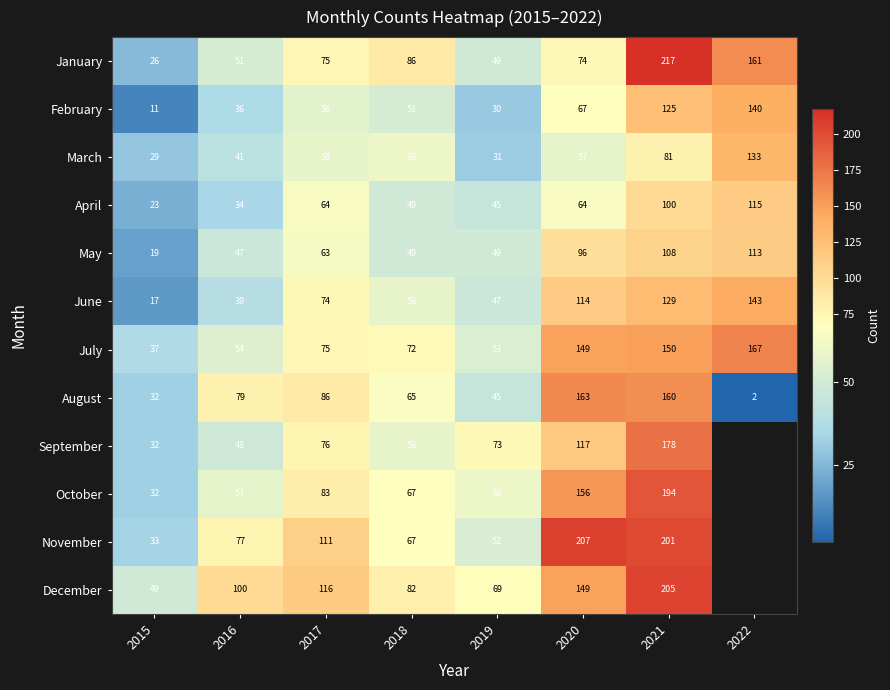

Is the value of November at 2017 greater than the value of June at 2021?

No